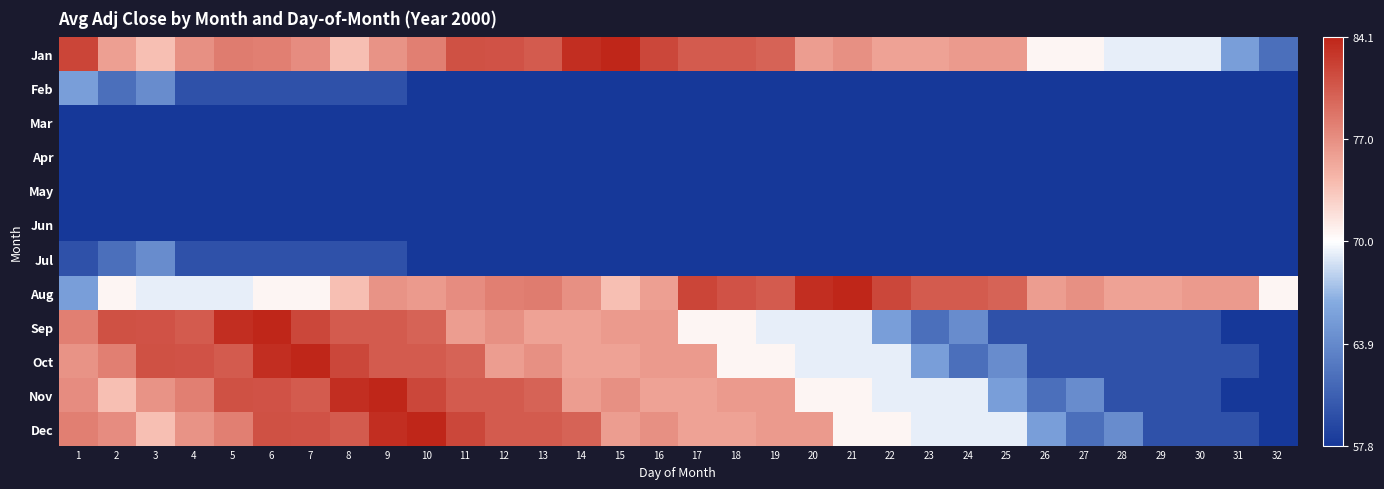

What is the spread (max minus min) of values at 23?

22.7